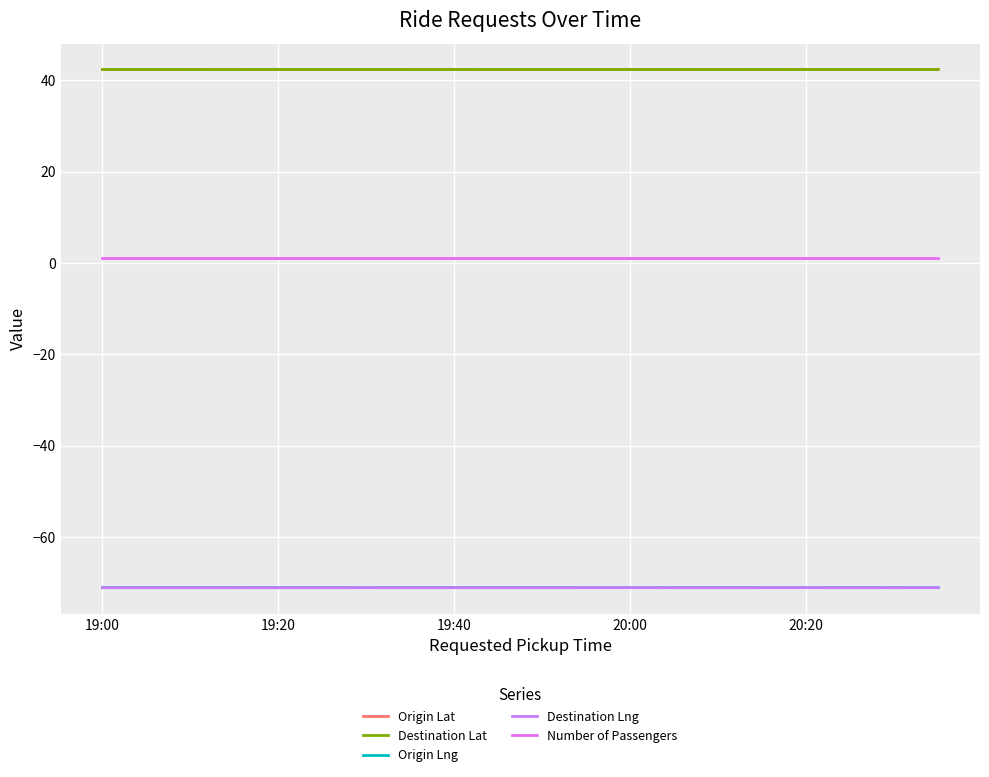

What is the sum of all Number of Passengers values?

20.0